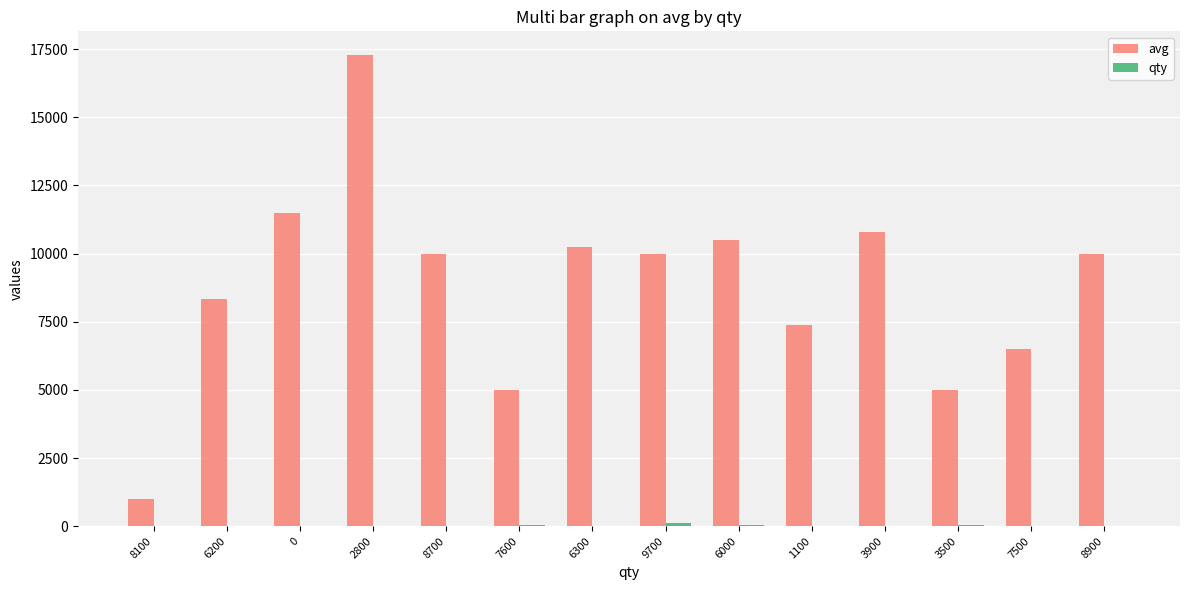

The avg series shows 12004 at 6200. True or false?

False